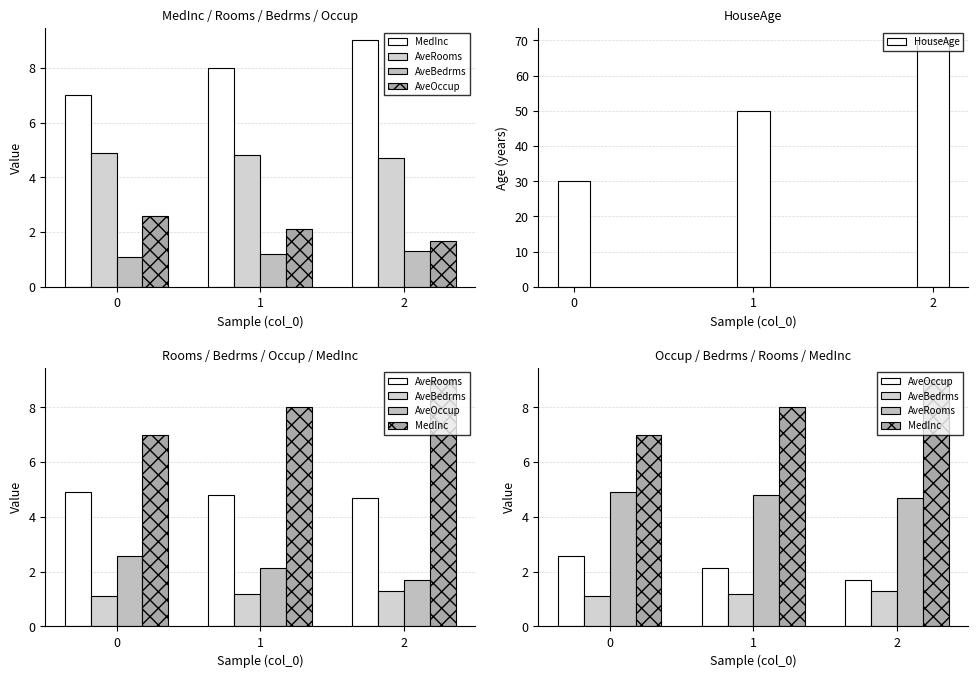

Rank the series at 0 from highest to lowest value.

HouseAge, MedInc, AveRooms, AveOccup, AveBedrms